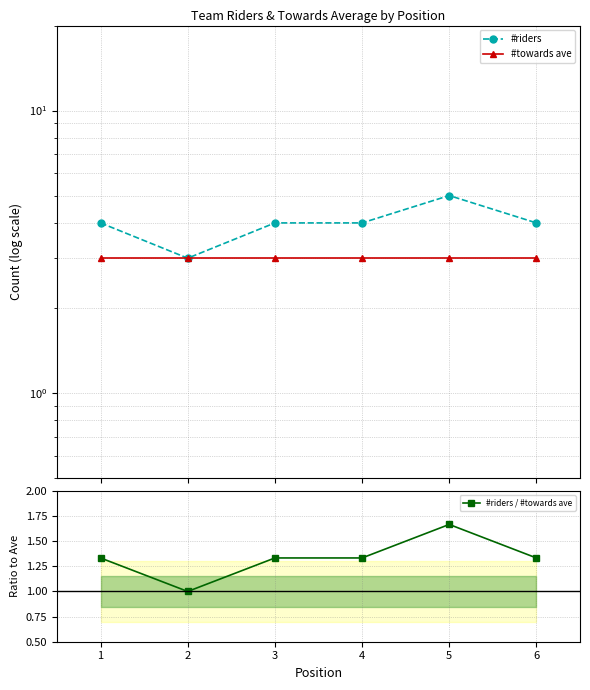

Which category has the highest value across all series?

5